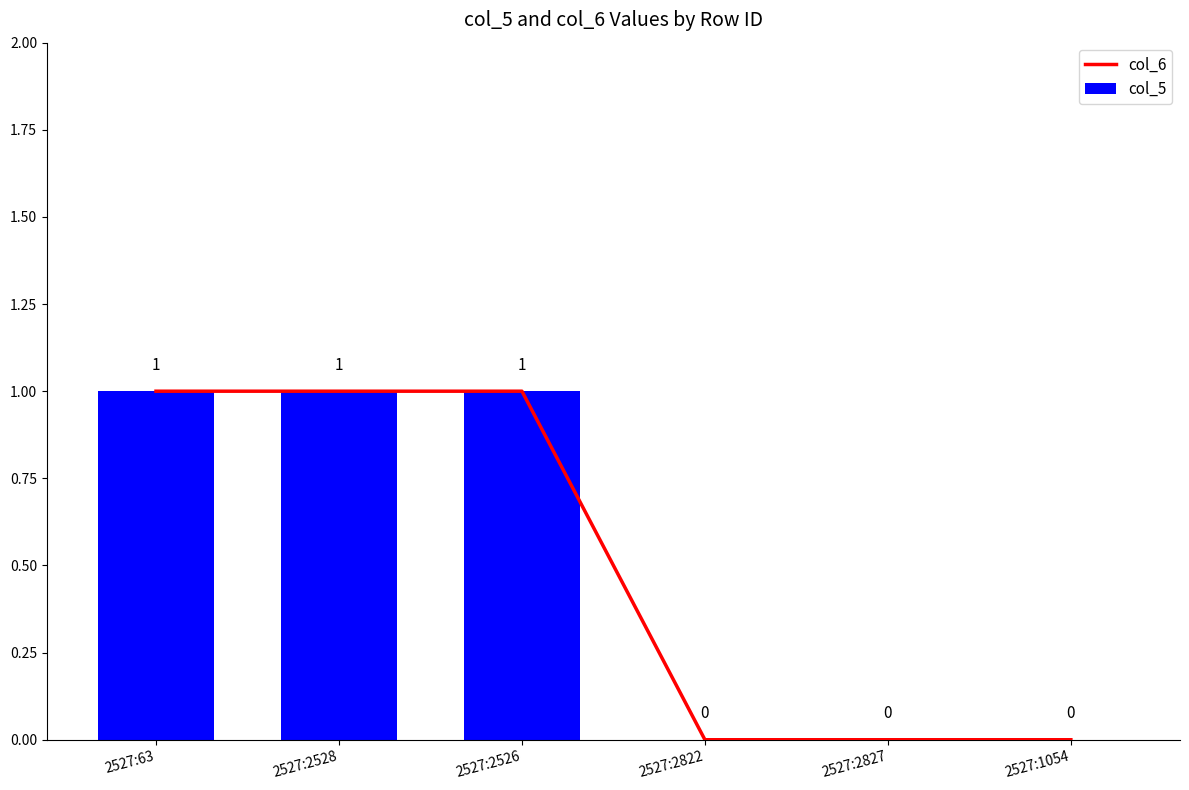

True or false: col_5 has a value of 1 at 2527:2528.

True